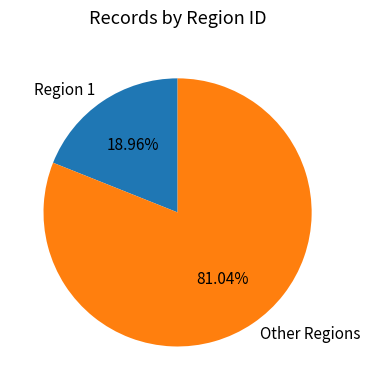

What is the largest slice in the pie chart?

Other Regions